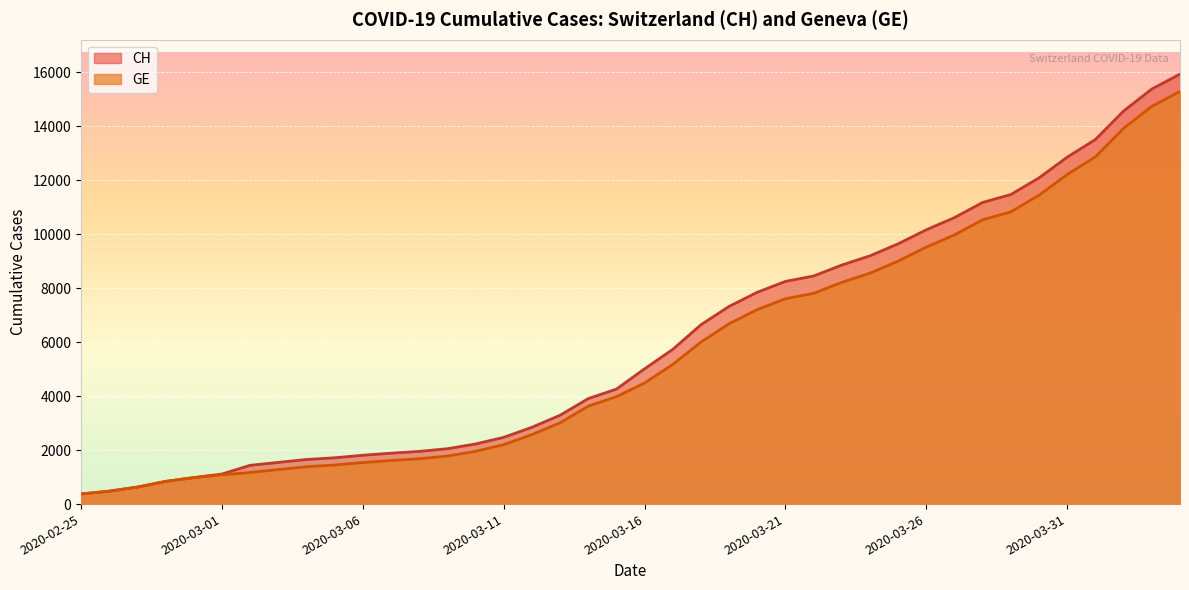

What is the spread (max minus min) of values at 2020-03-09?

271